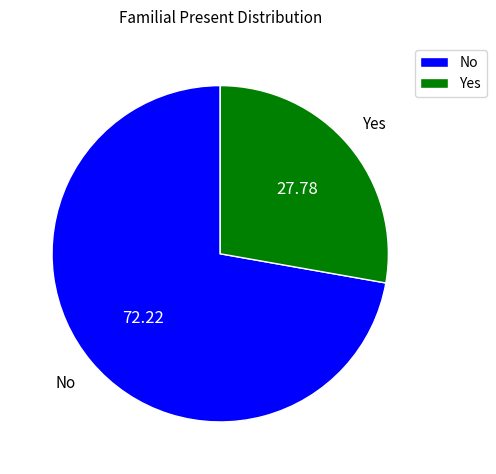

Do No and Yes together represent more than half of the pie?

Yes